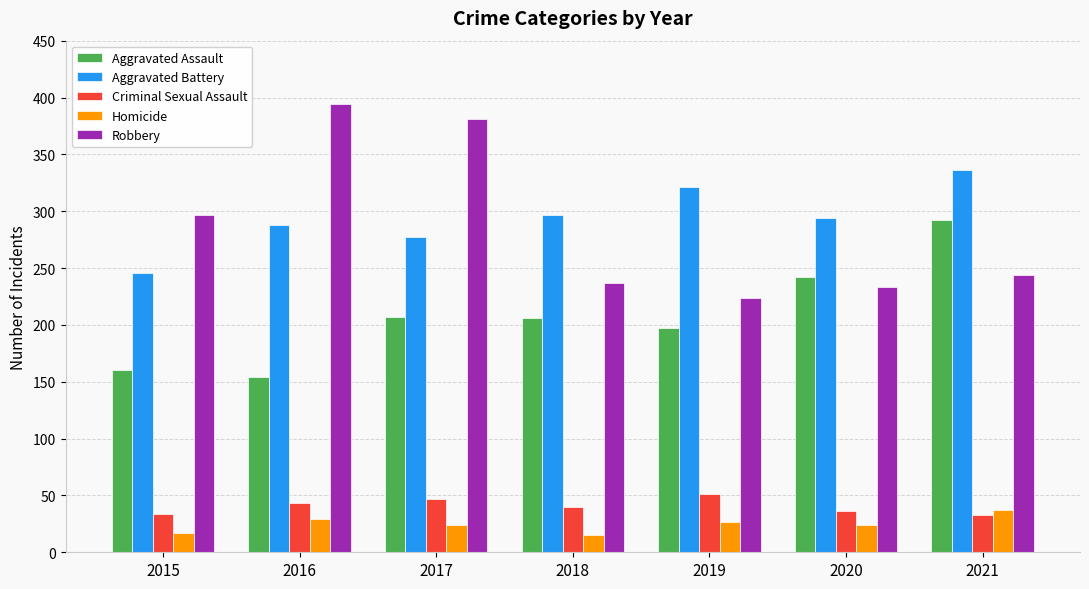

Count the number of data series in this chart.

5